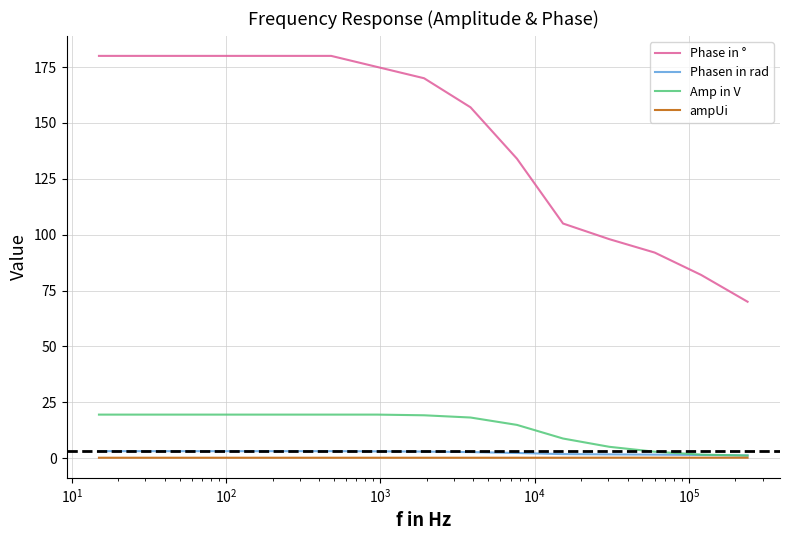

What is the average value of the ampUi series?

0.2